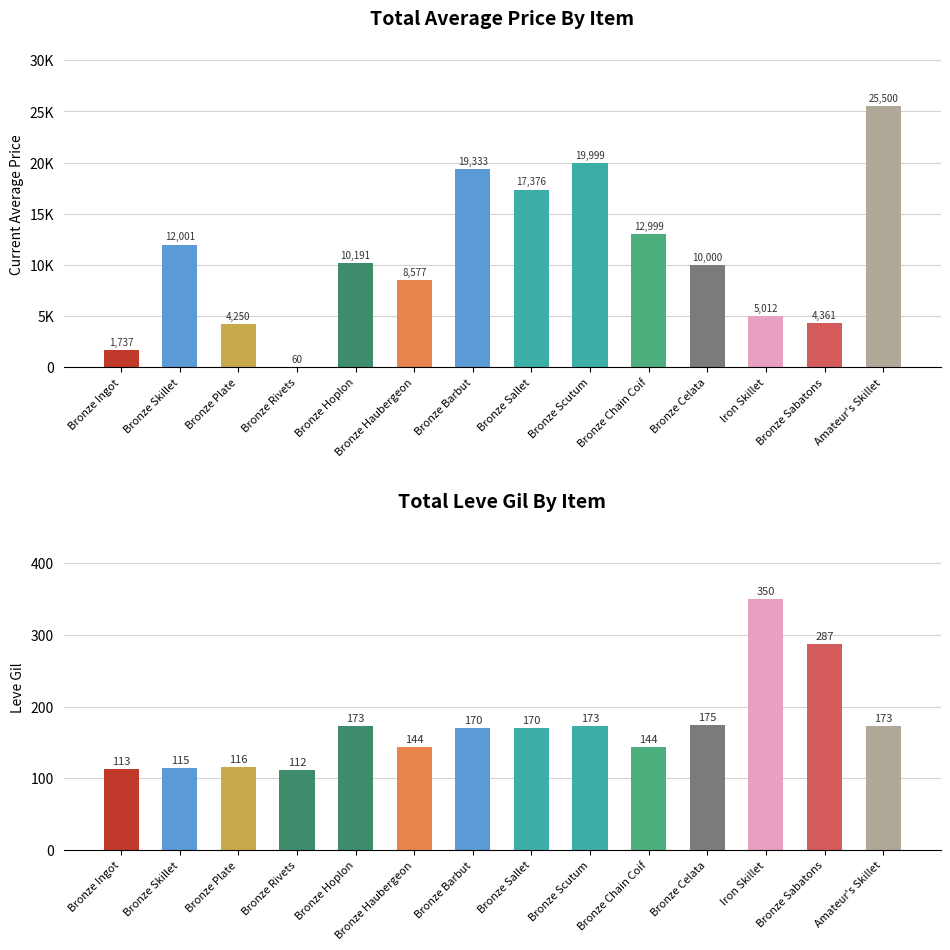

What position from the right is Bronze Celata?

4